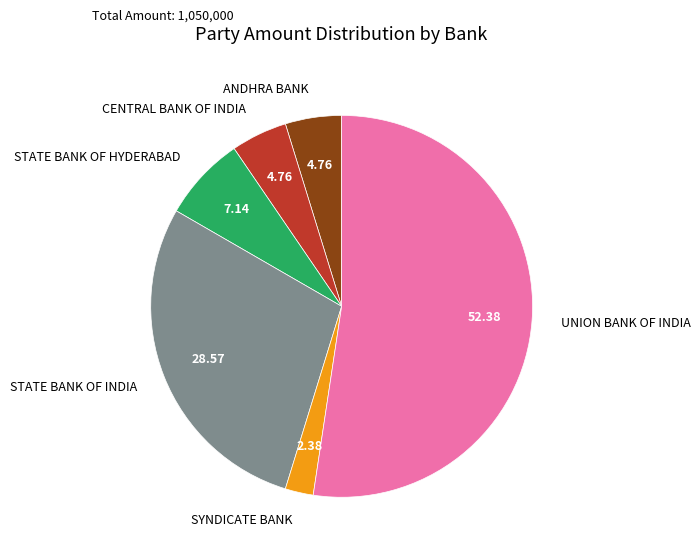

Is there any slice that represents more than half of the pie?

Yes